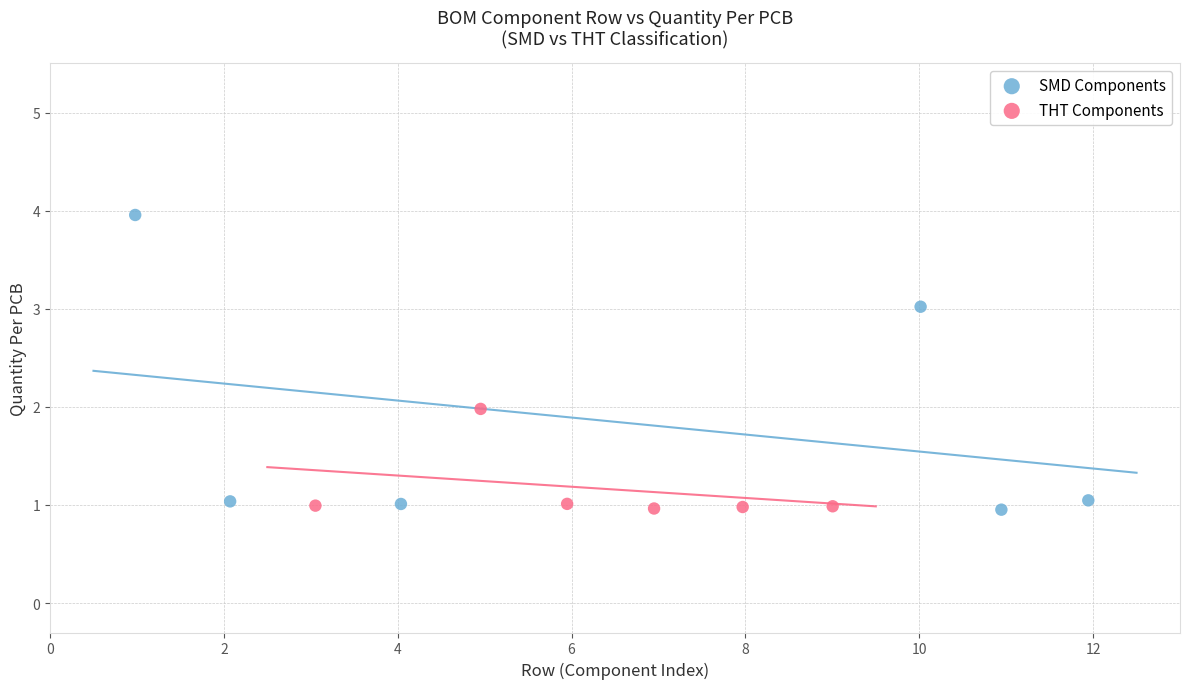

Which series has the widest spread of Y values?

SMD Components